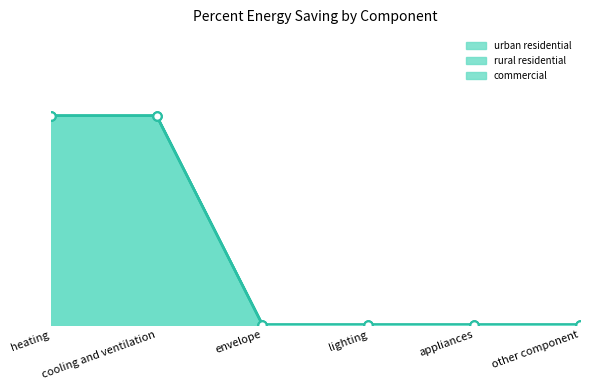

What is the difference between the maximum and minimum values in the commercial series?

0.5